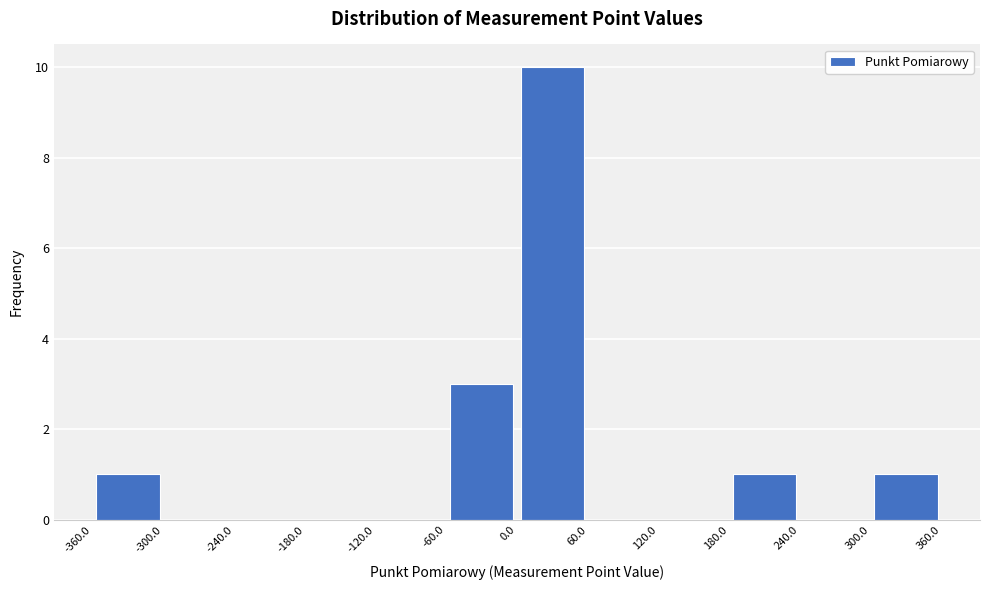

What is the height of the bar covering 180.0 to 240.0 on the x-axis? The values are not printed on the chart, so give them approximately, as read against the axis.

1